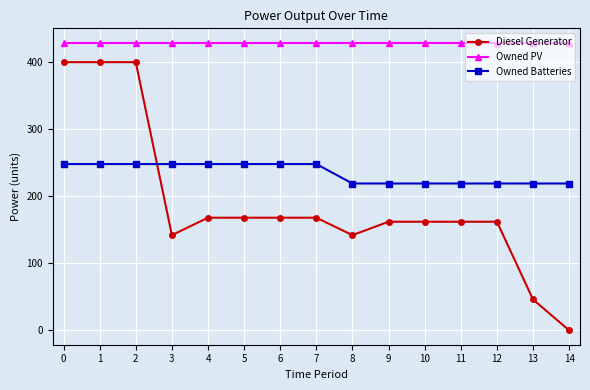

What is the value of the Owned PV point at the 9th from the left?

429